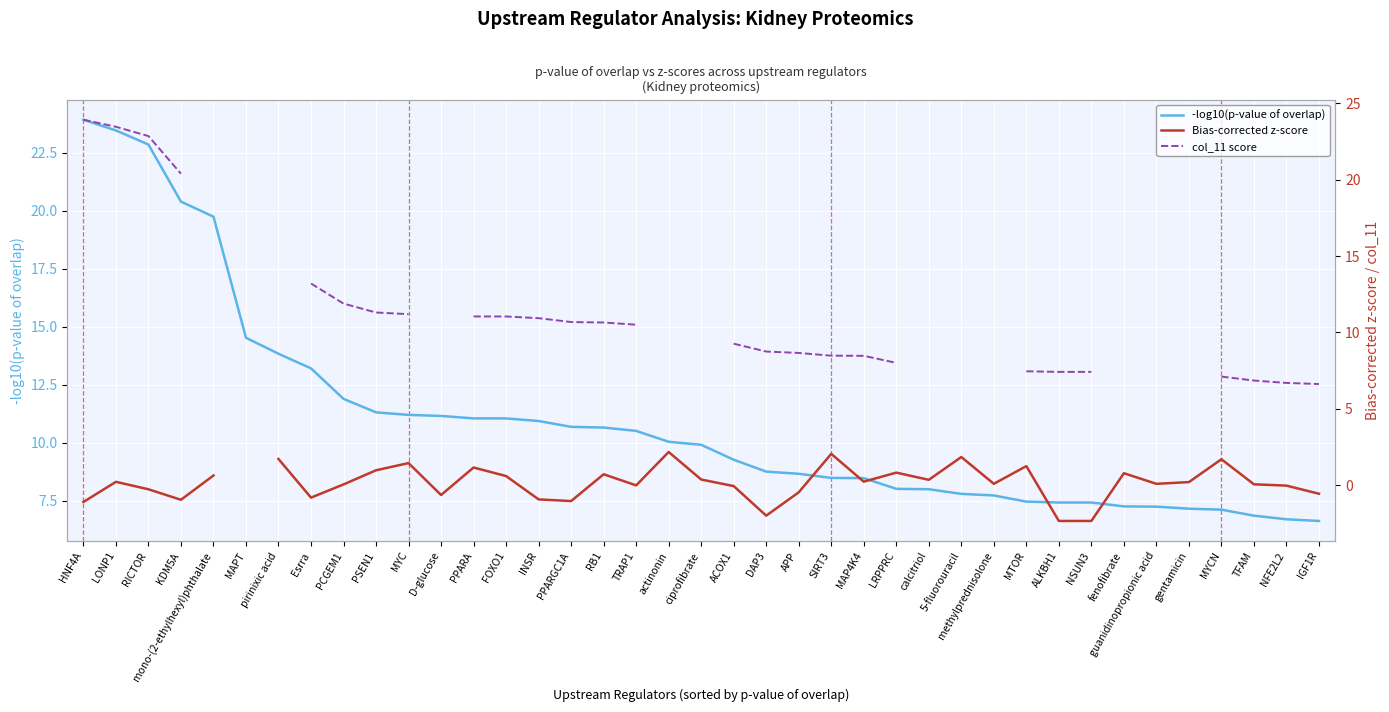

What is the value of the -log10(p-value of overlap) point at the 28th from the left?

7.8